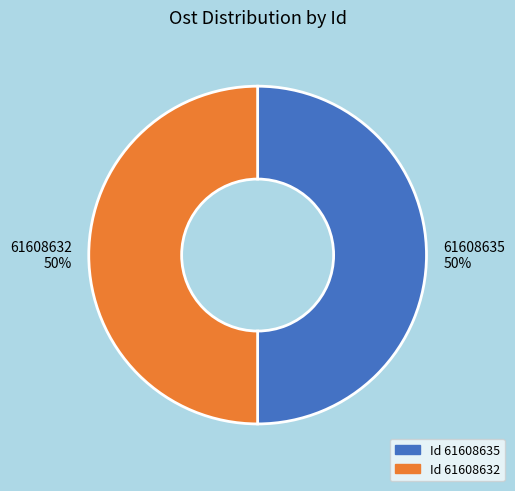

Approximately how many times larger is the value at 61608632 50% compared to 61608635 50%?

1.0